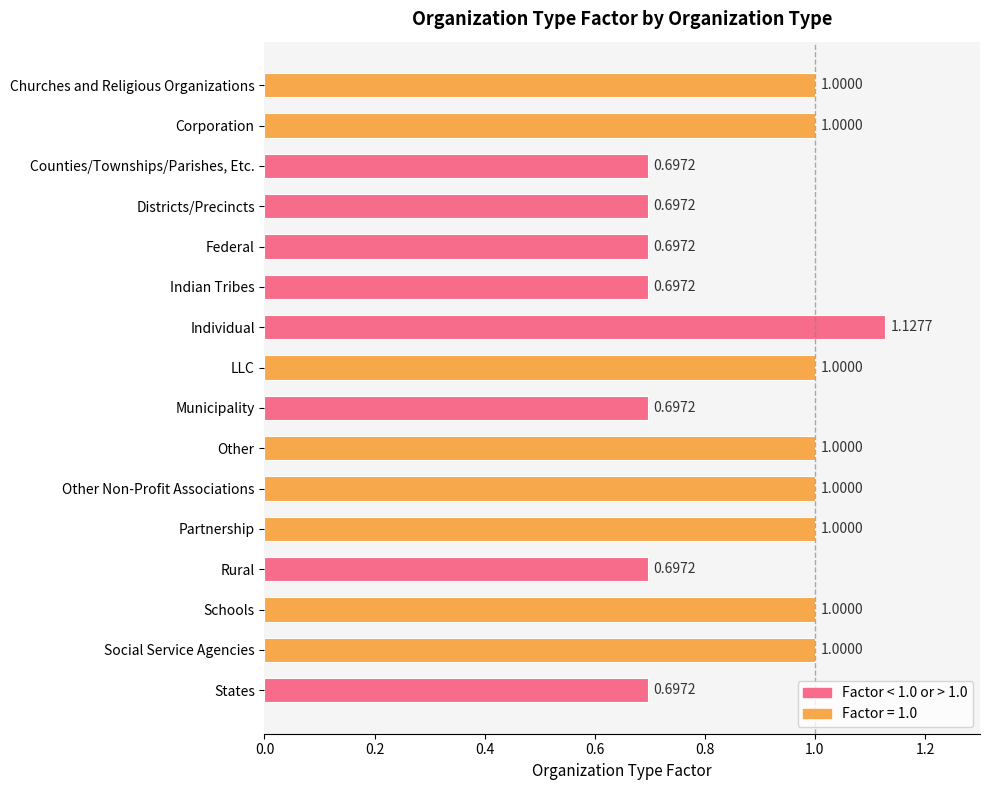

What is the average value?

0.9